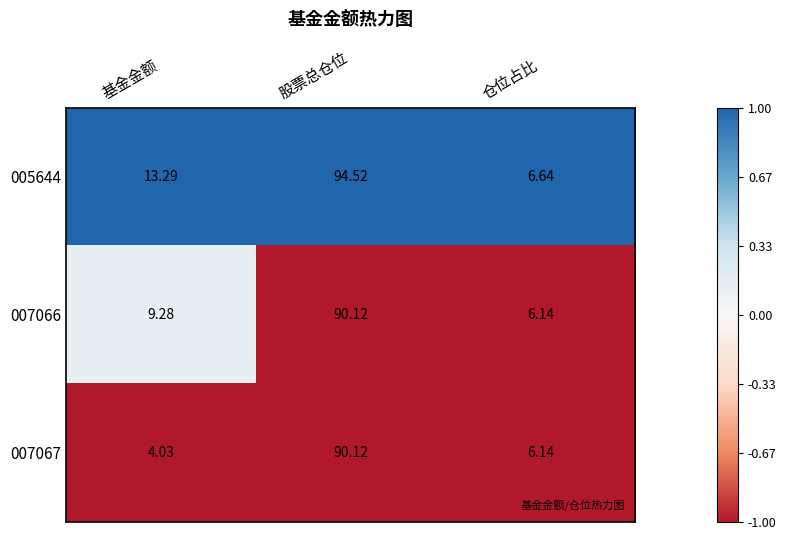

Which category has the lowest value across all series?

基金金额